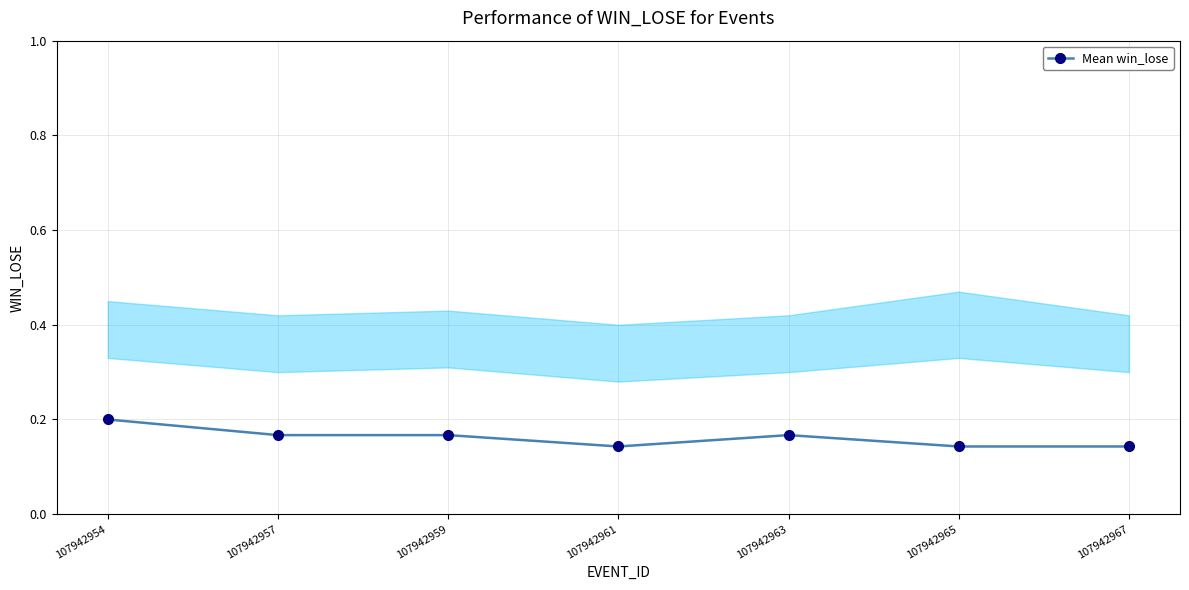

Rank the categories by value from highest to lowest.

107942954, 107942957, 107942959, 107942963, 107942961, 107942965, 107942967